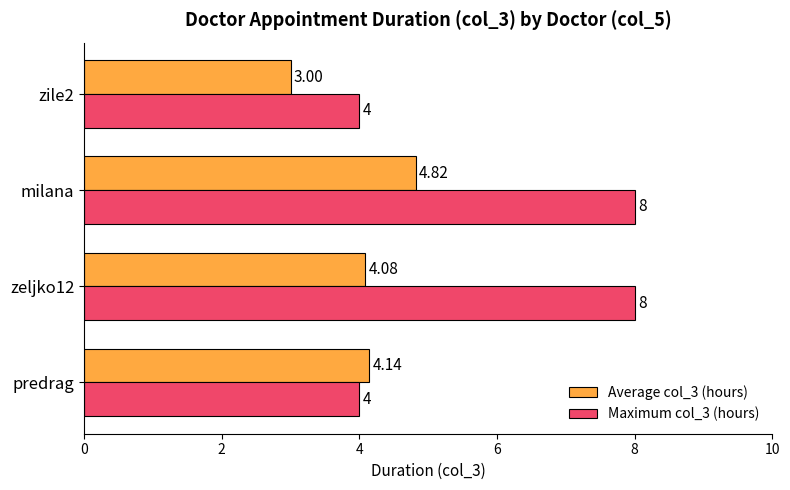

Rank the series by their average value, from highest to lowest.

Maximum col_3 (hours), Average col_3 (hours)